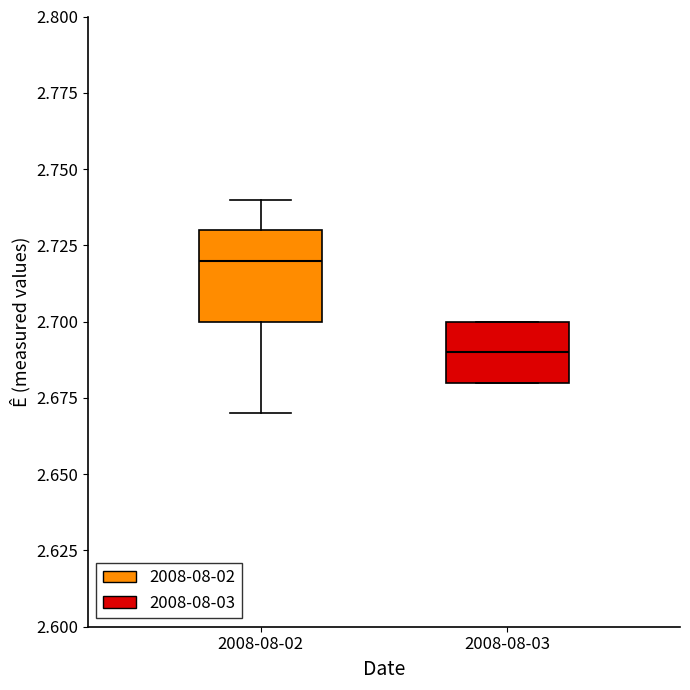

Where is the upper edge of the box for 2008-08-03 on the y-axis? The values are not printed on the chart, so give them approximately, as read against the axis.

2.70